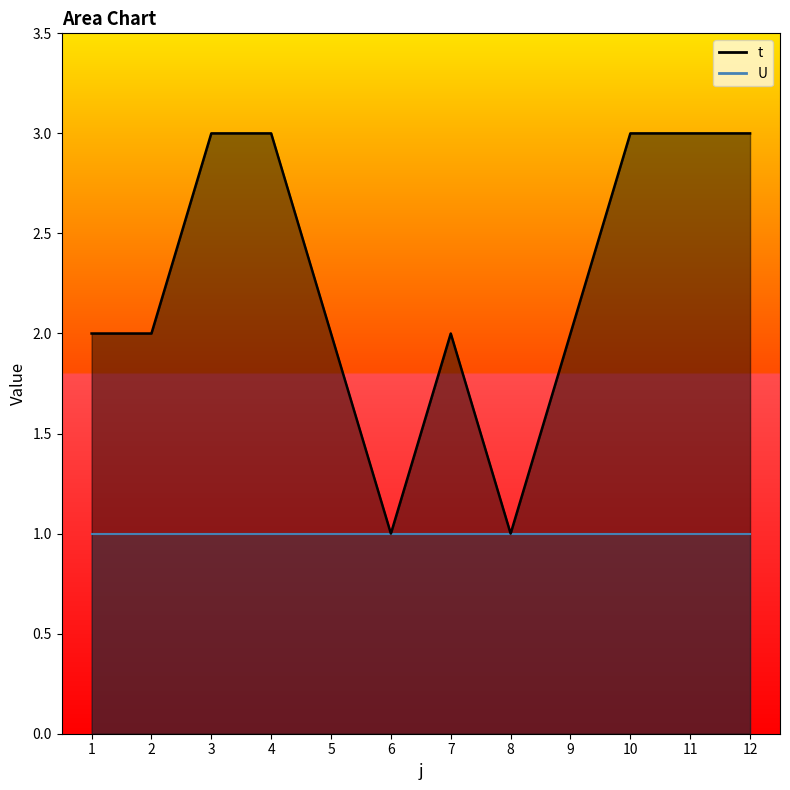

How many values exceed 2?

5